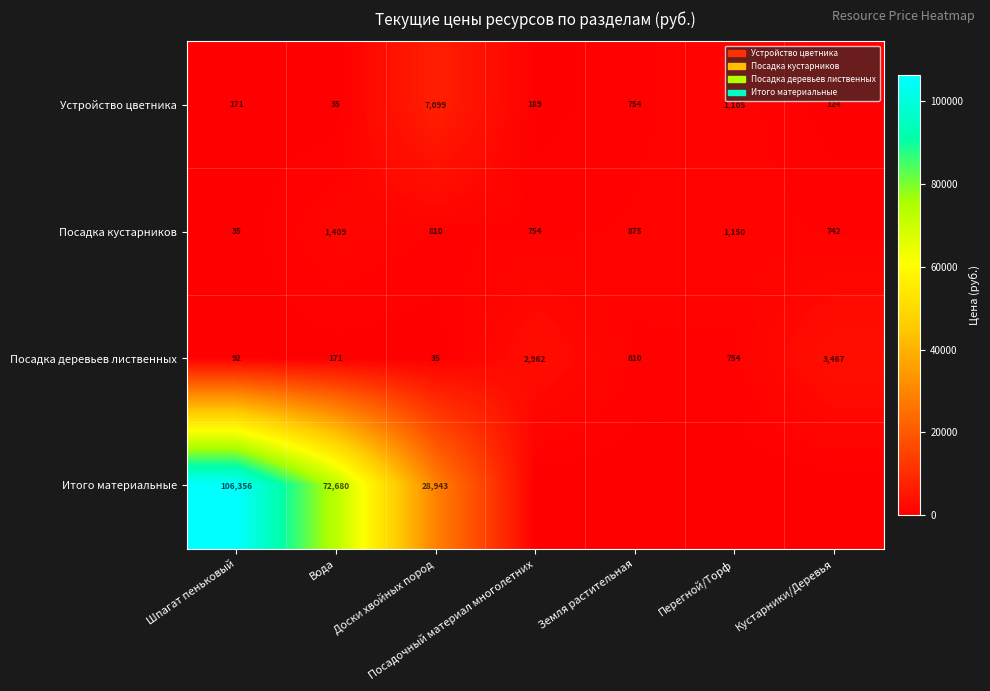

What is the spread (max minus min) of values at Кустарники/Деревья?

3467.0